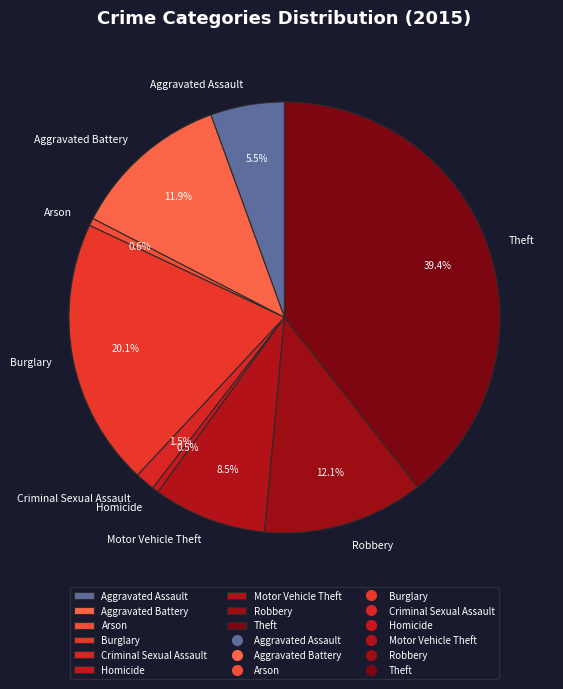

What percentage is the Aggravated Battery slice, to the nearest percent?

12%